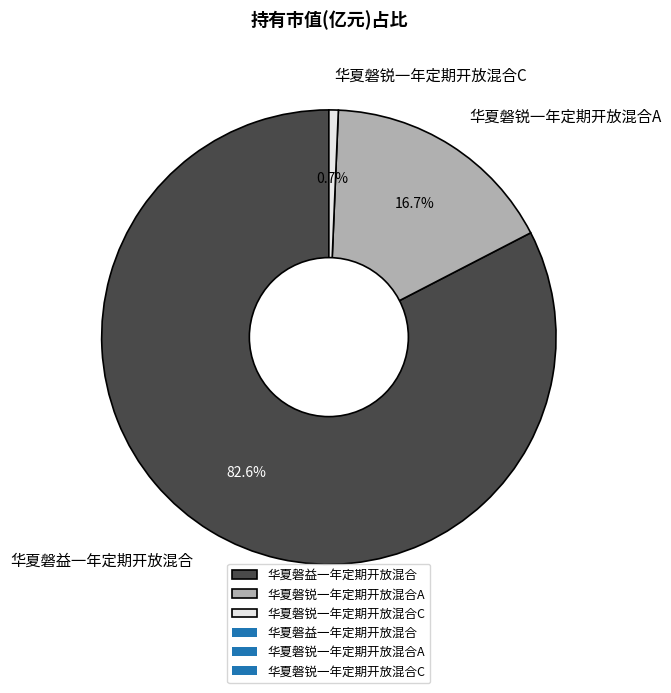

What is the largest slice in the pie chart?

华夏磐益一年定期开放混合